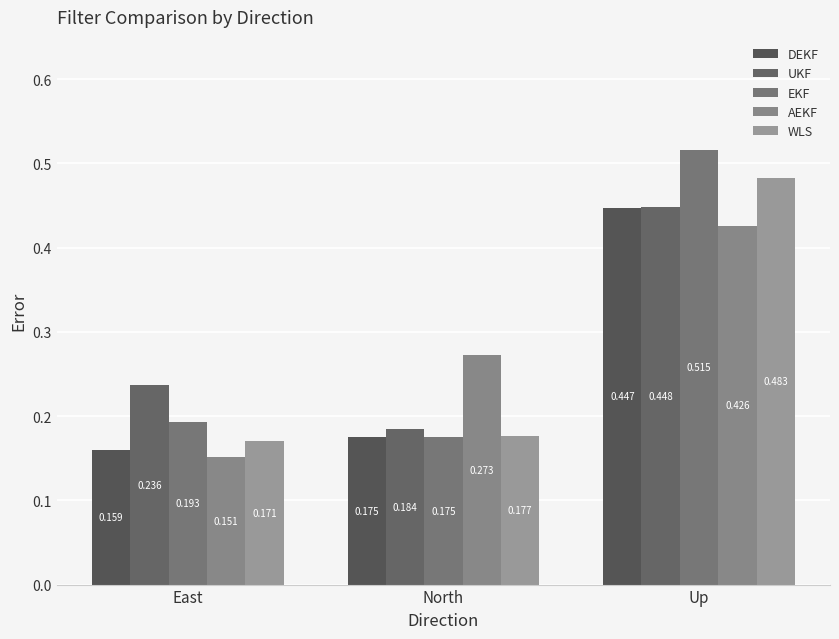

Reading right to left, extract all data points from this chart.

DEKF: 0.4	0.2	0.2
UKF: 0.4	0.2	0.2
EKF: 0.5	0.2	0.2
AEKF: 0.4	0.3	0.2
WLS: 0.5	0.2	0.2